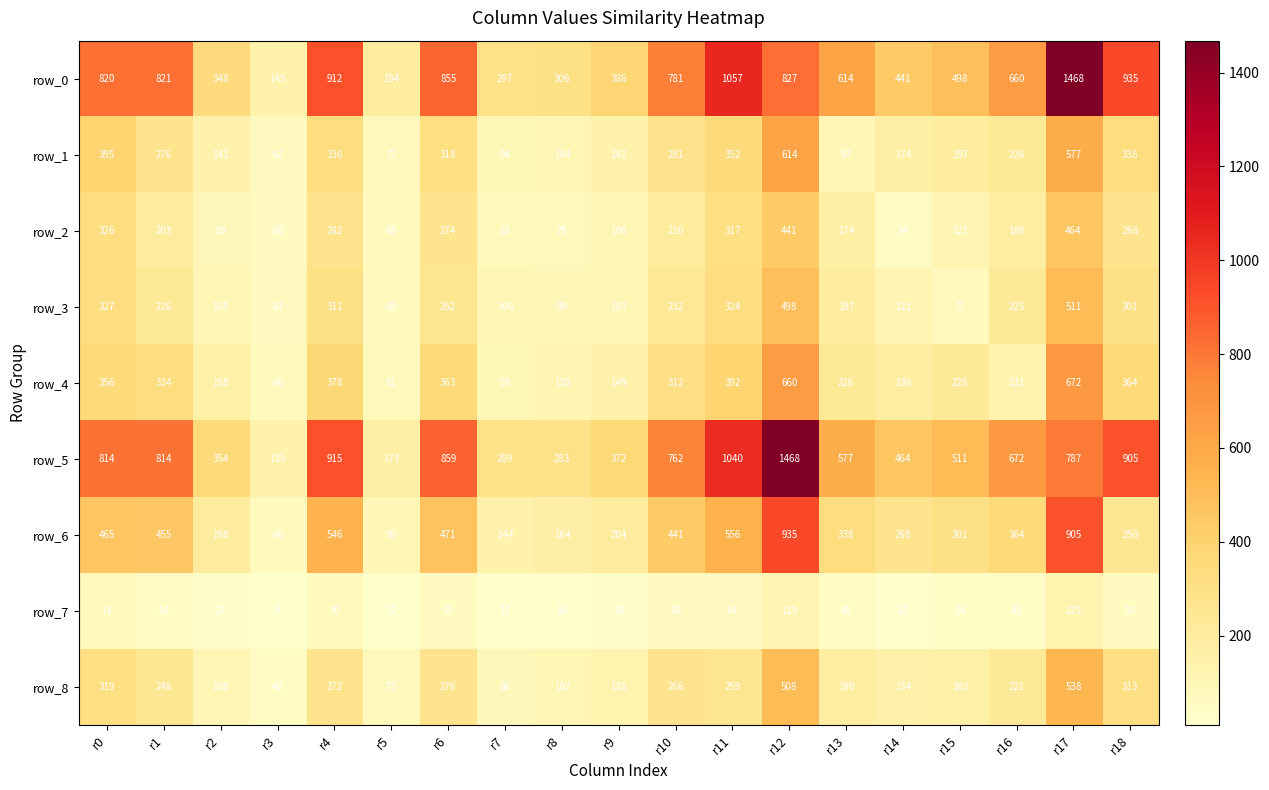

What is the minimum value for row_2?

54